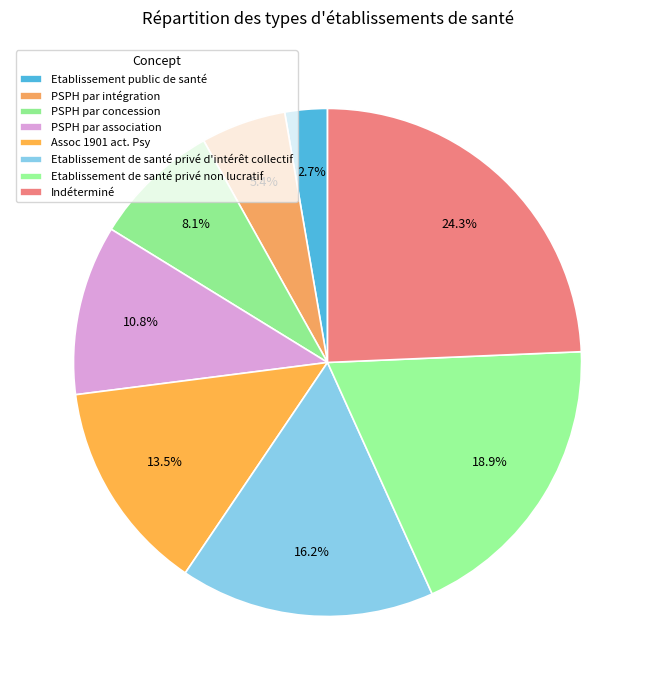

Count the number of slices in the pie.

8